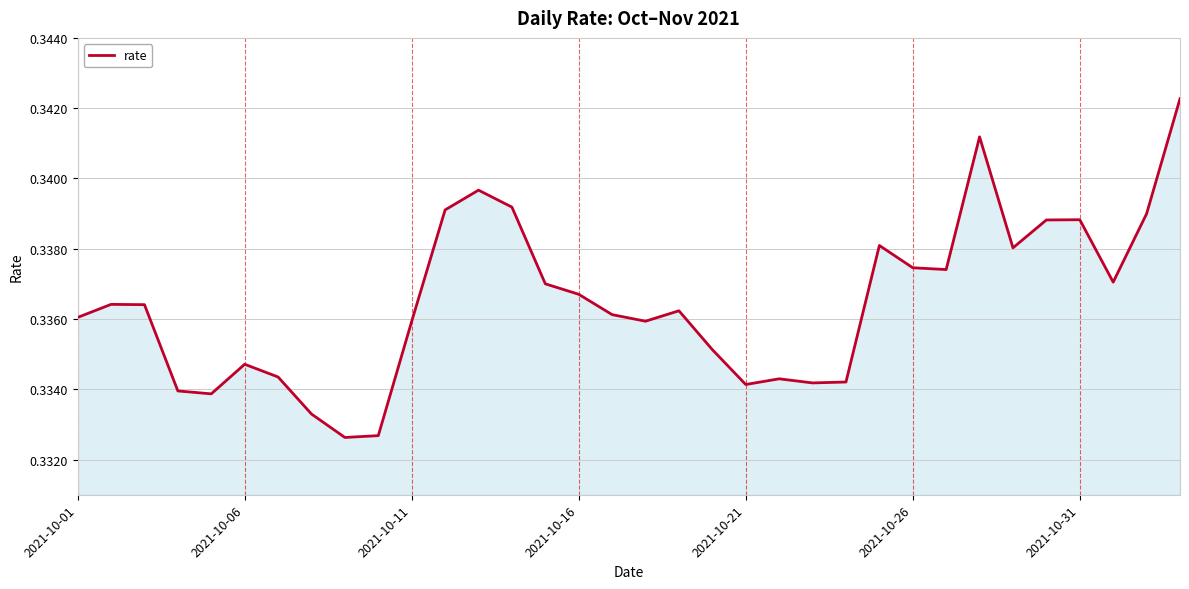

Does the chart have visible grid lines?

Yes